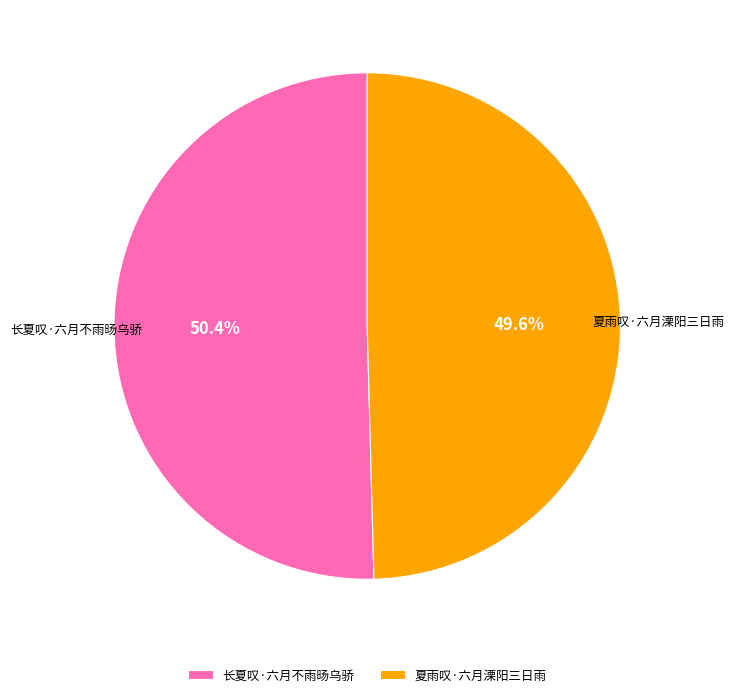

To the nearest percent, what percentage of the pie is 夏雨叹·六月溧阳三日雨?

50%